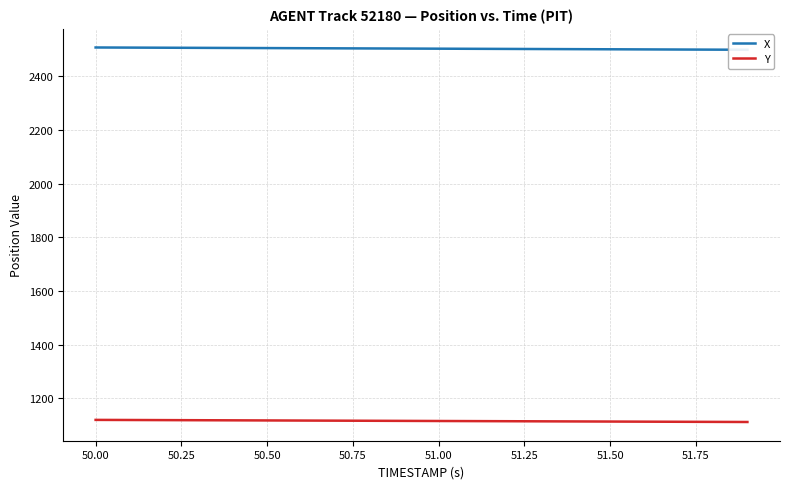

Count the number of categories in the chart.

20